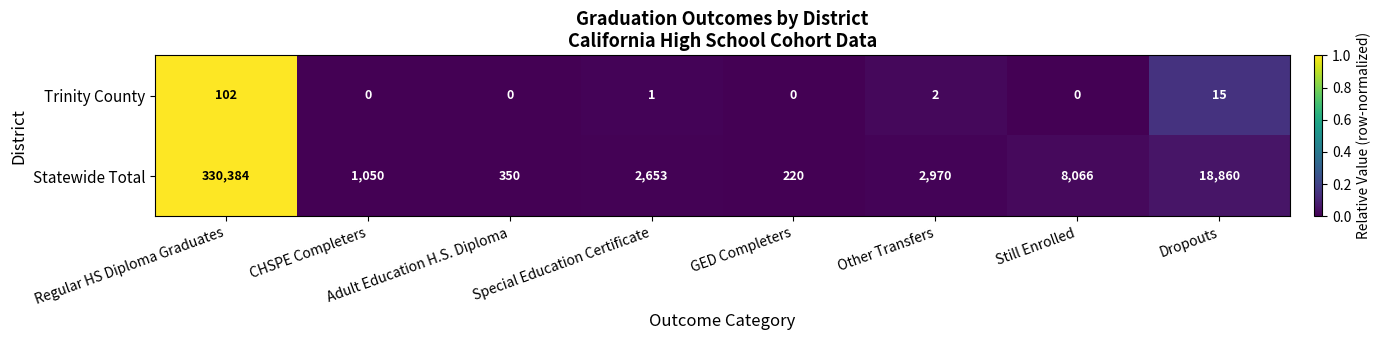

Which label corresponds to the largest value in the chart?

Regular HS Diploma Graduates